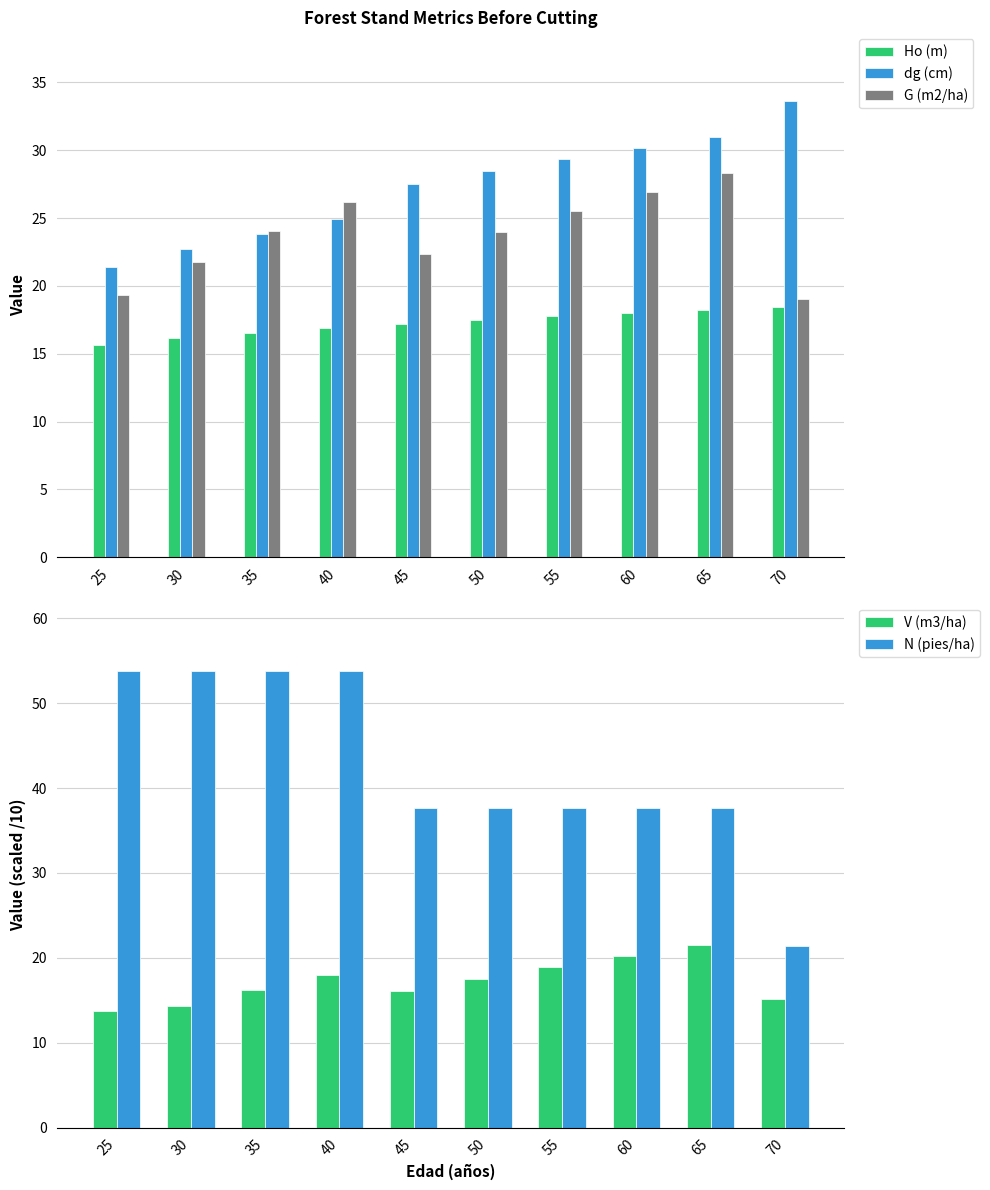

Where is dg (cm) nearest to the value 27?

45